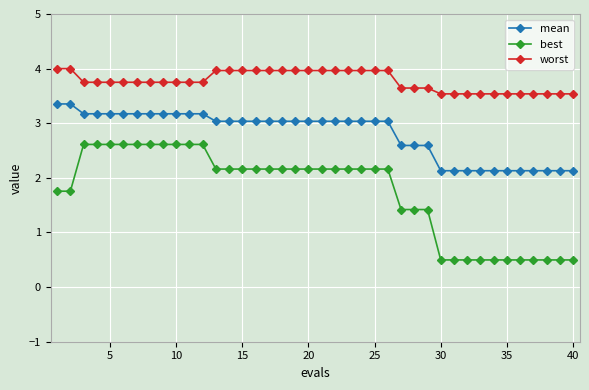

What is the difference between the second highest and second lowest values in the worst series?

0.5